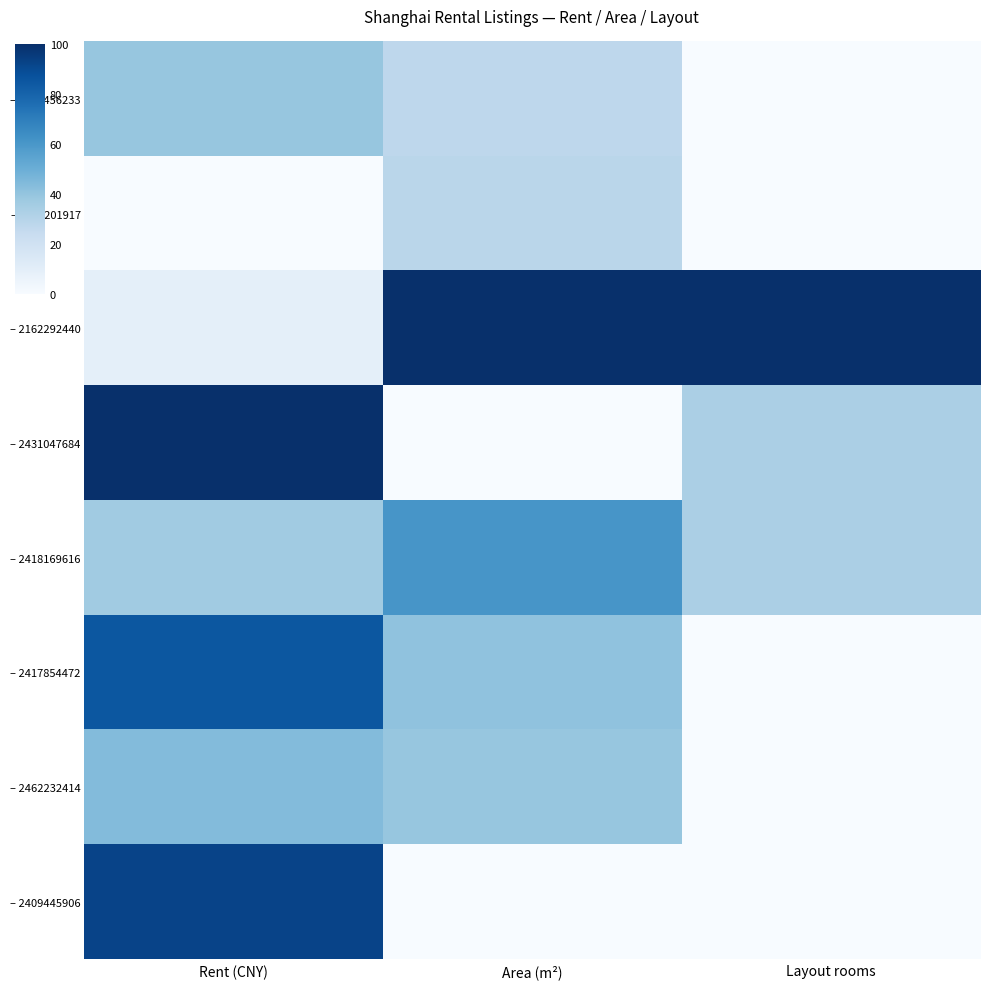

At how many categories does at least one series exceed 46?

3